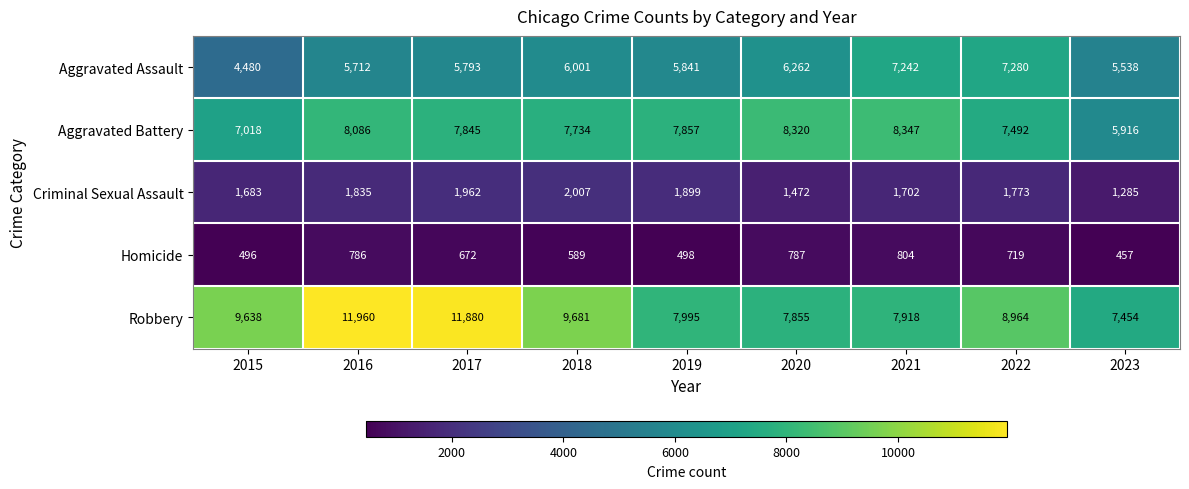

What is the sum of the Aggravated Battery values at 2015 and 2019?

14875